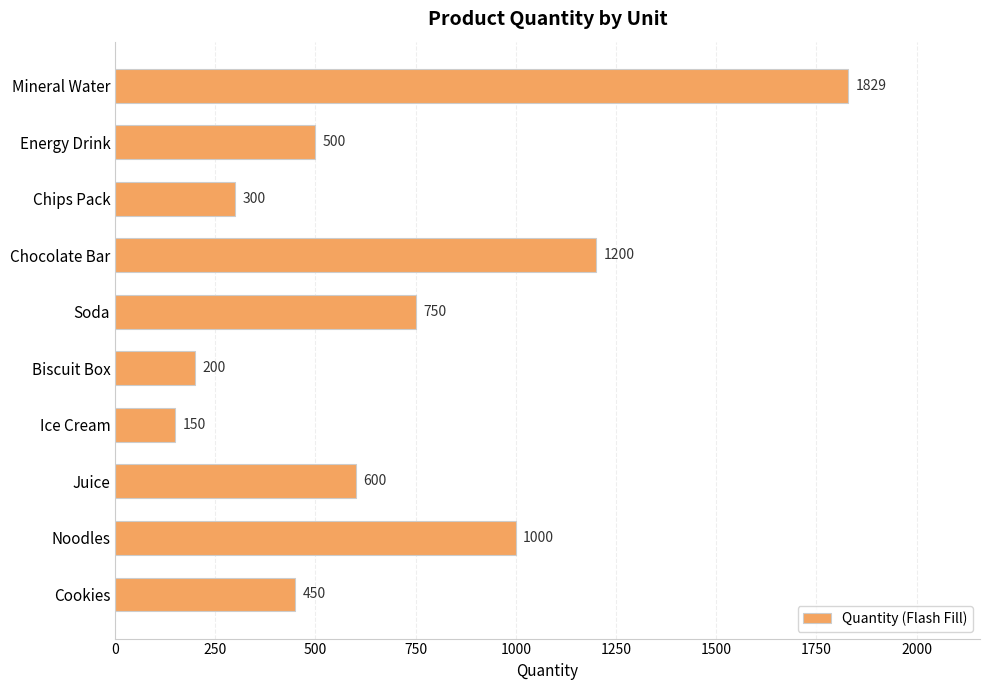

What position from the top is Biscuit Box?

6